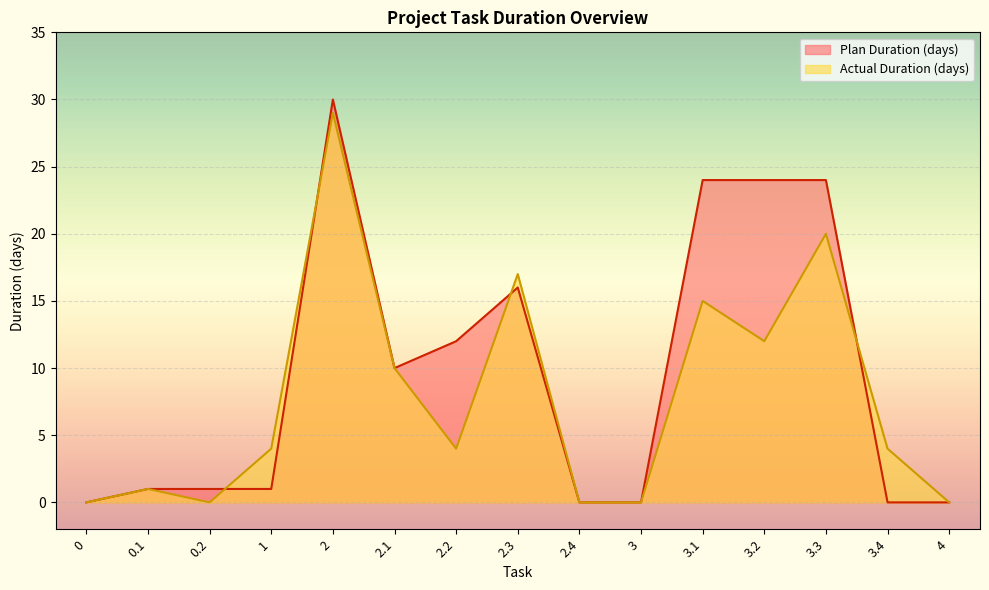

Rank the categories by value from lowest to highest.

0, 2.4, 3, 3.4, 4, 0.1, 0.2, 1, 2.1, 2.2, 2.3, 3.1, 3.2, 3.3, 2